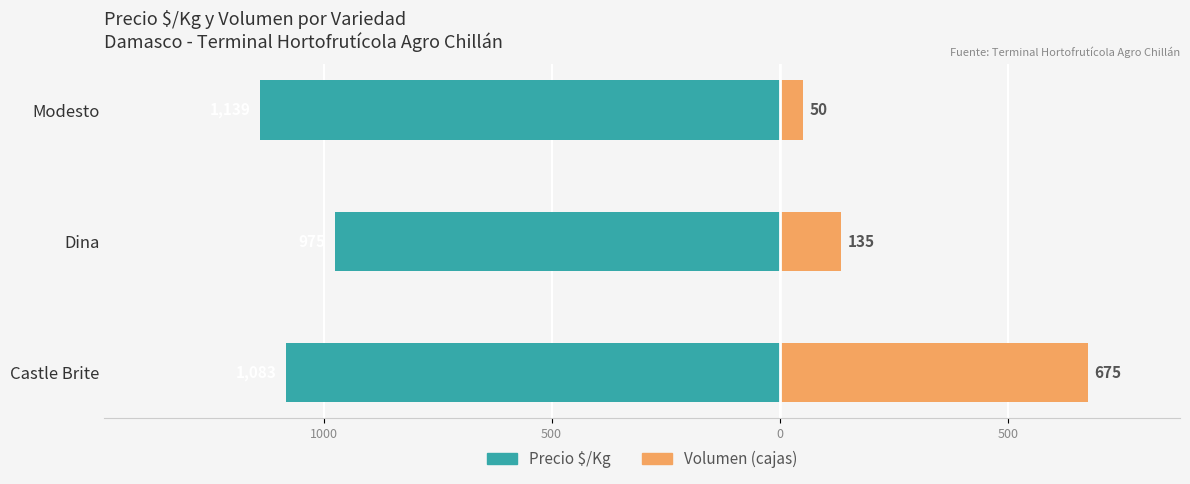

Between Castle Brite and Dina, which is larger?

Dina